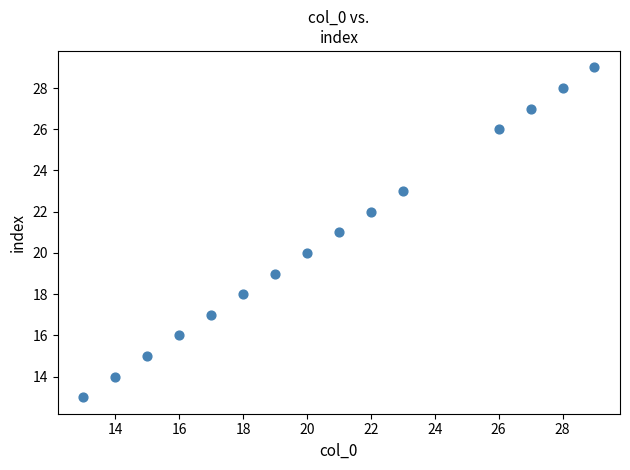

What is the range of X values (max minus min)?

16